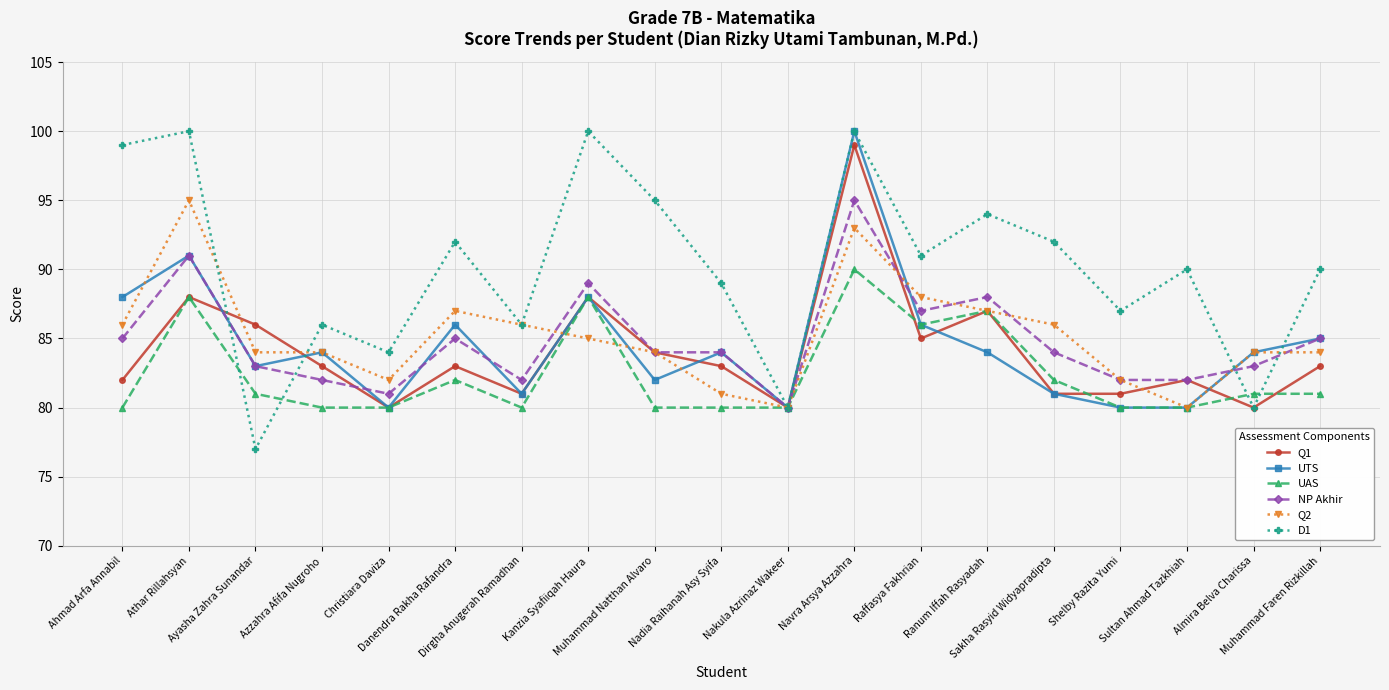

How many distinct data groups are displayed?

6